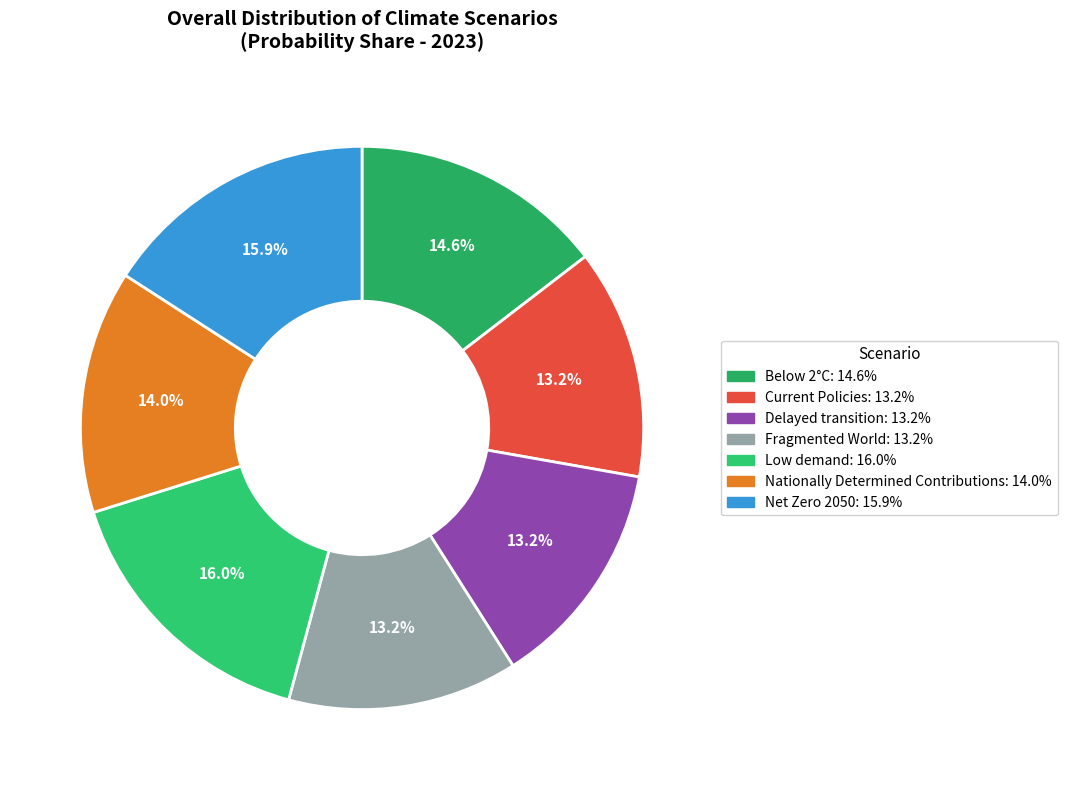

To the nearest percent, what is the average slice percentage?

14%